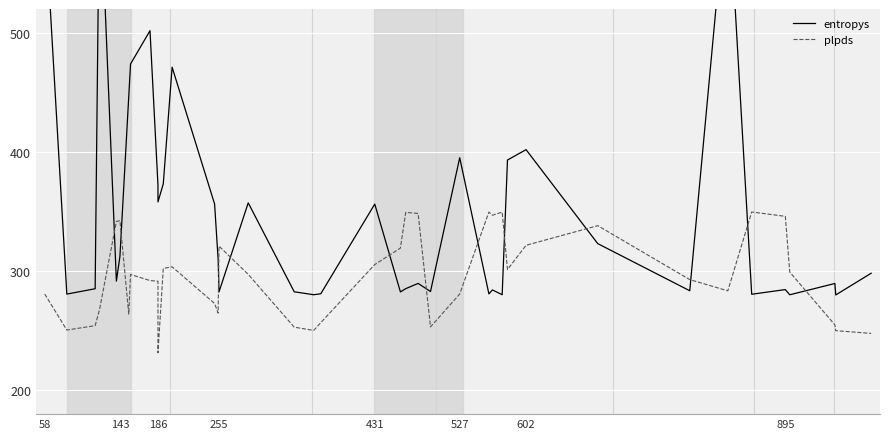

What are all the series names shown in the legend?

entropys, plpds